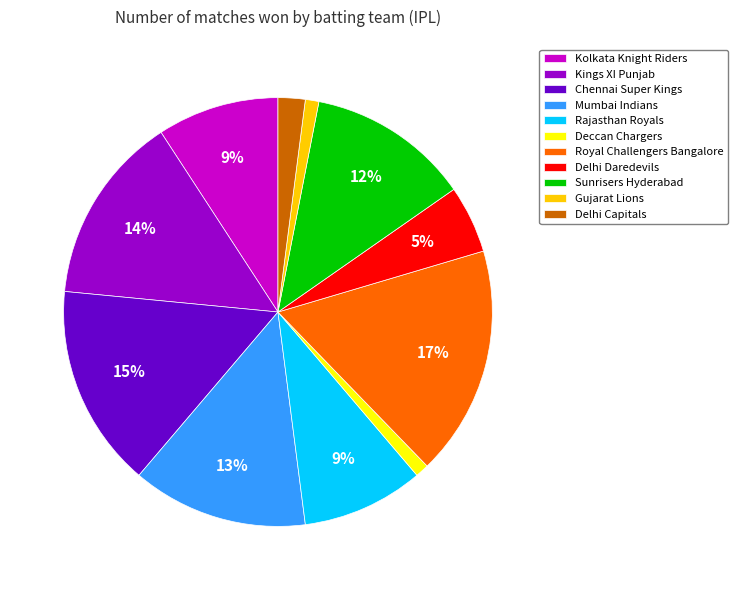

Count the number of slices in the pie.

11